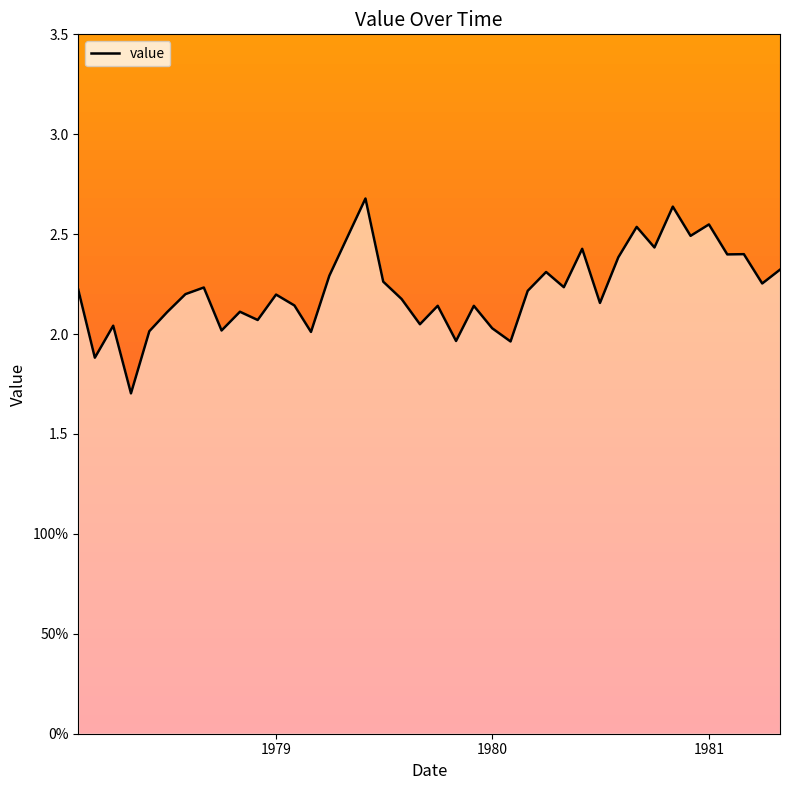

Does the chart have visible grid lines?

No